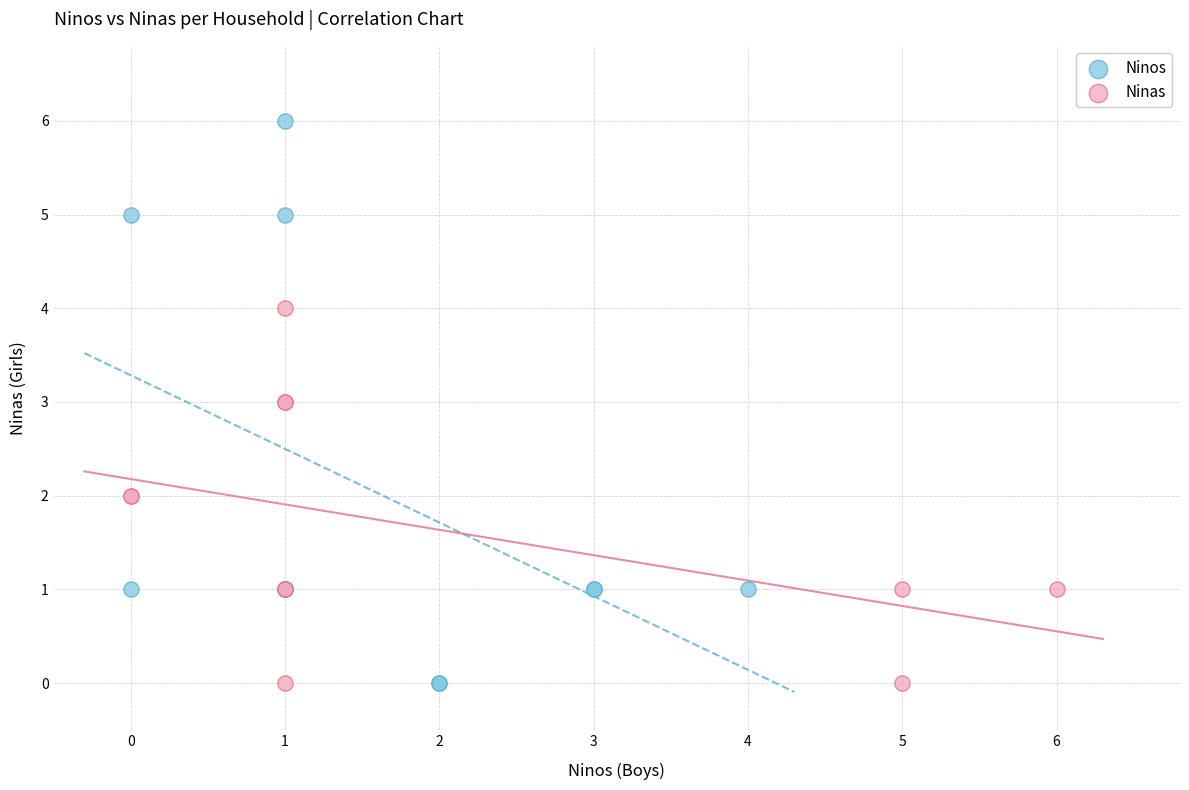

What are all the series names shown in the legend?

Ninos, Ninas